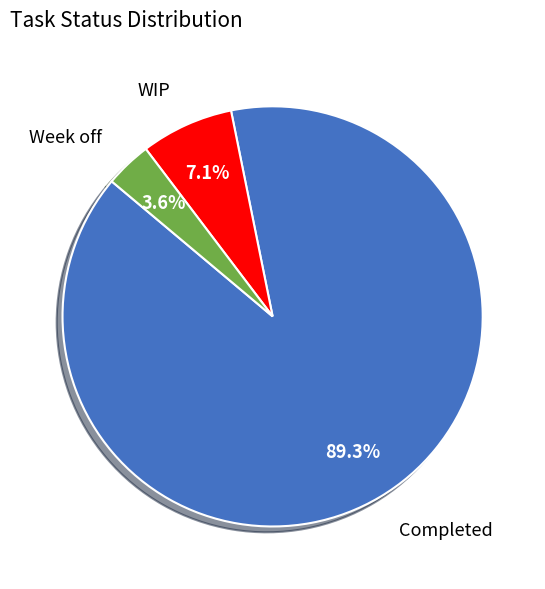

The Completed slice represents 89% of the pie. True or false?

True